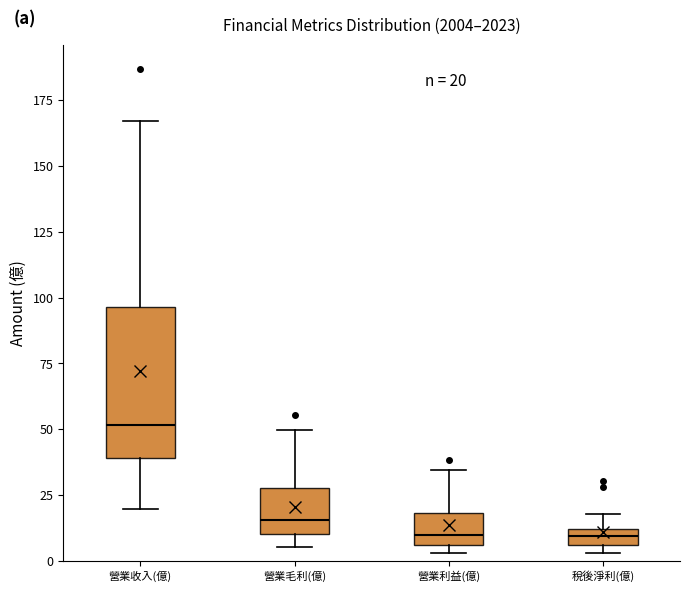

Comparing the boxes themselves (not the whiskers), which one is the tallest?

營業收入(億)